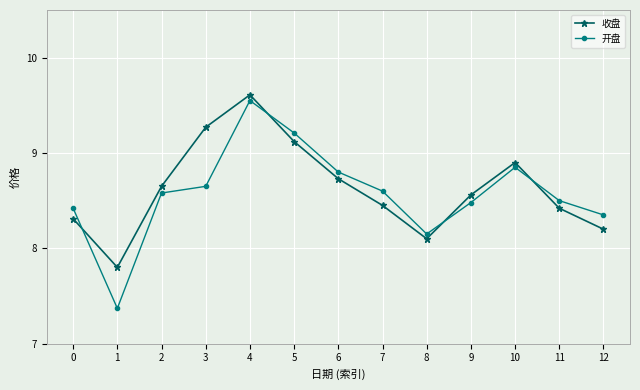

What is the difference between the 开盘 values at 0 and 3?

0.2